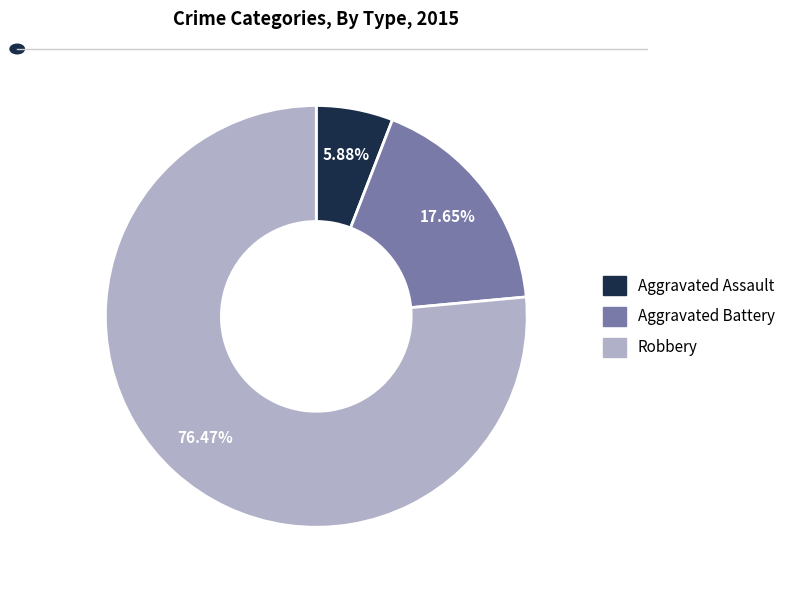

Which category has the smallest portion of the pie?

Aggravated Assault